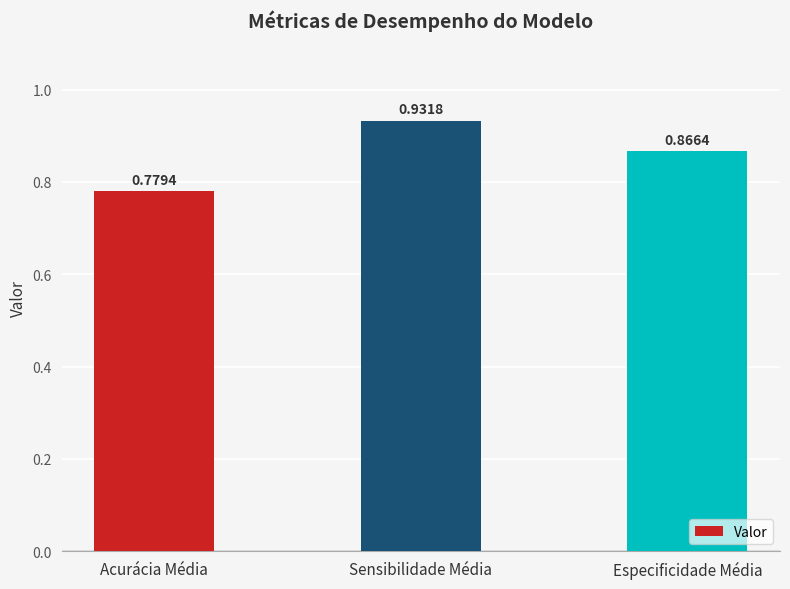

What is the sum of the values at Especificidade Média and Sensibilidade Média?

1.8